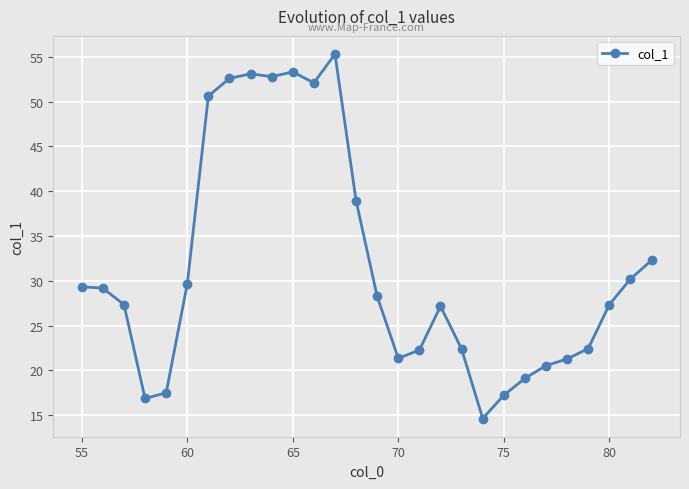

What is the difference between the maximum and minimum values?

40.7